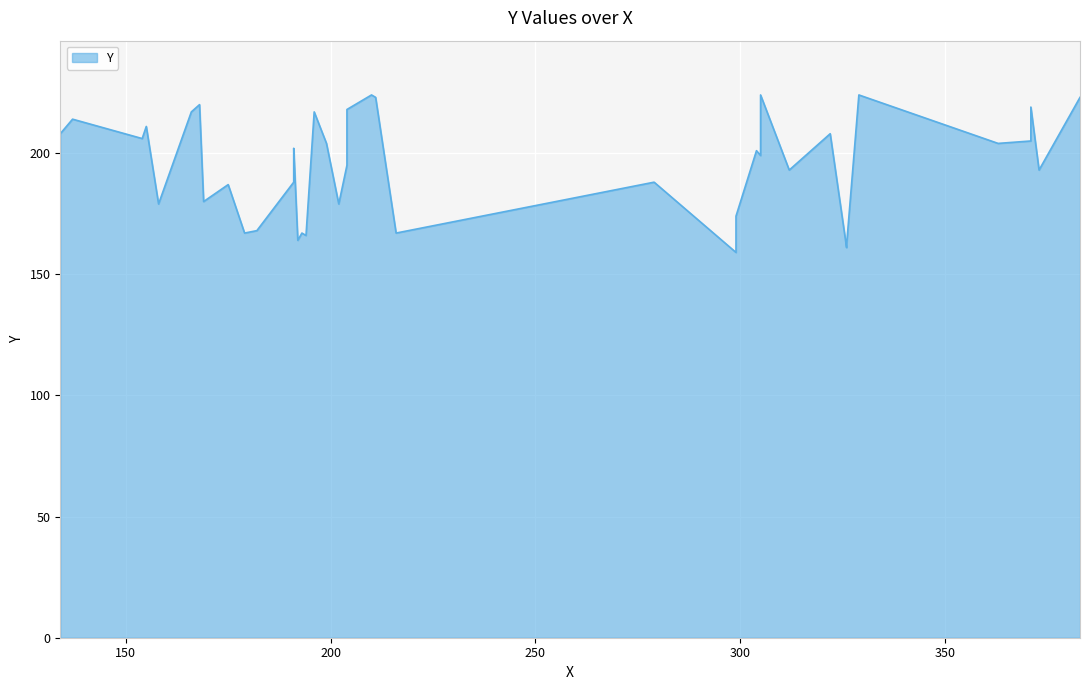

What is the change in value from 6 to 13?

+20